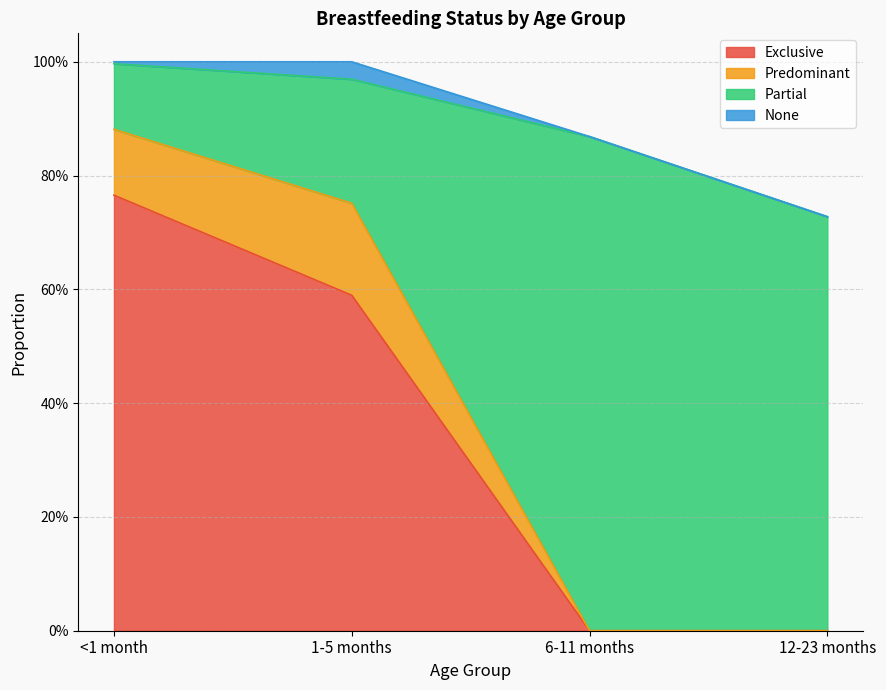

Where is Exclusive nearest to the value 0?

6-11 months